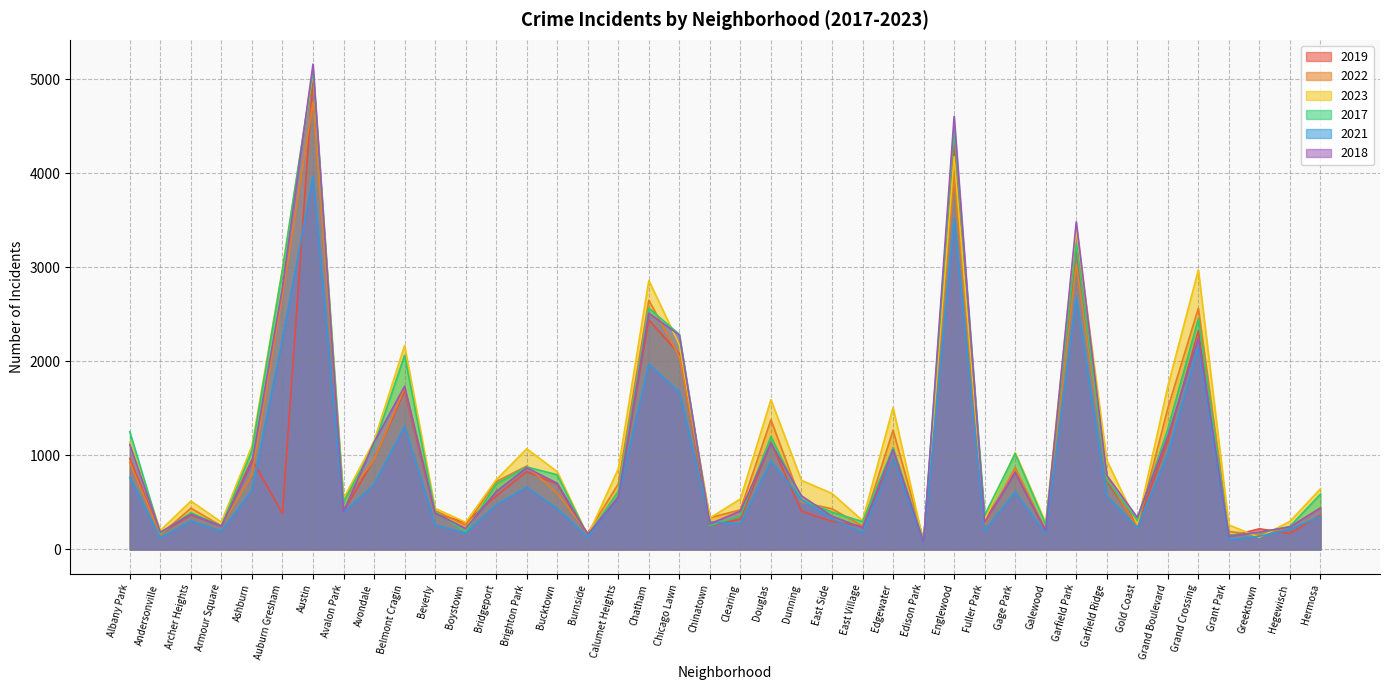

Which label corresponds to the largest value in the chart?

Austin